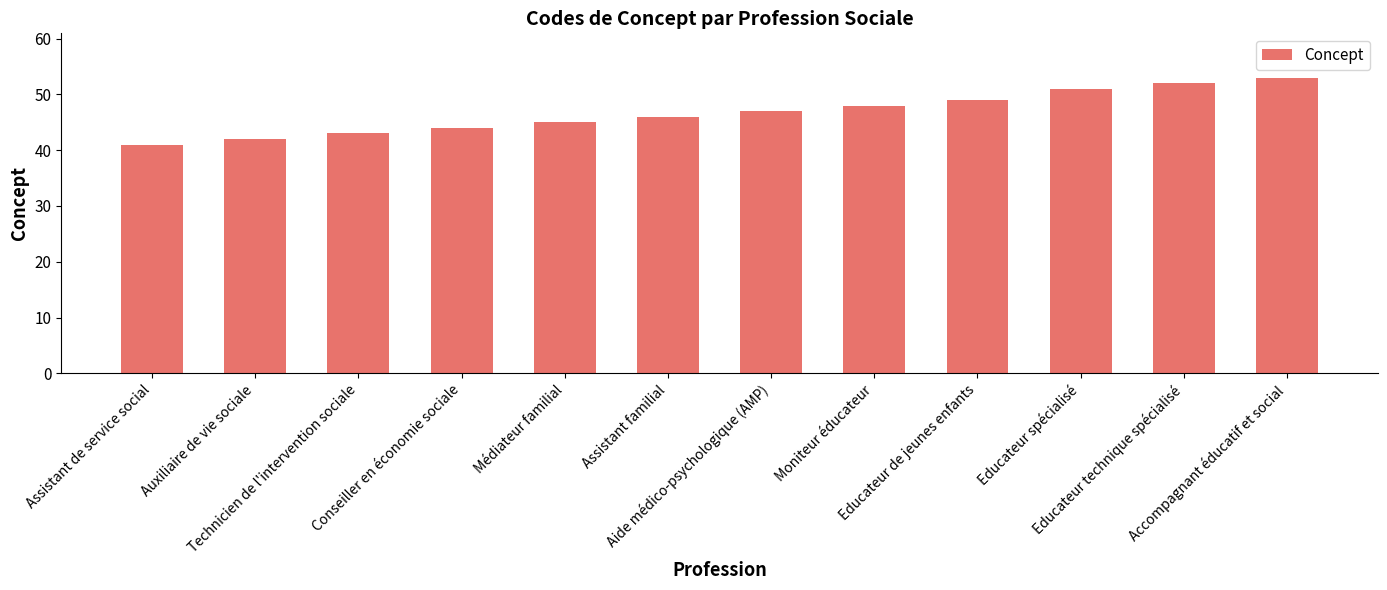

Rank the categories by value from lowest to highest.

Assistant de service social, Auxiliaire de vie sociale, Technicien de l'intervention sociale, Conseiller en économie sociale, Médiateur familial, Assistant familial, Aide médico-psychologique (AMP), Moniteur éducateur, Educateur de jeunes enfants, Educateur spécialisé, Educateur technique spécialisé, Accompagnant éducatif et social